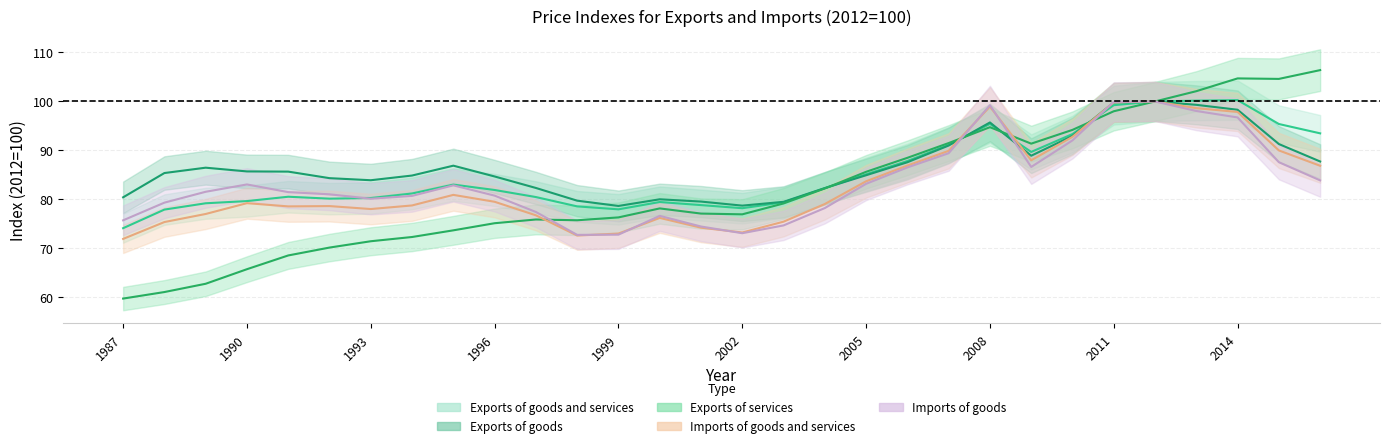

At which label does Imports of goods and services first exceed 79?

1990